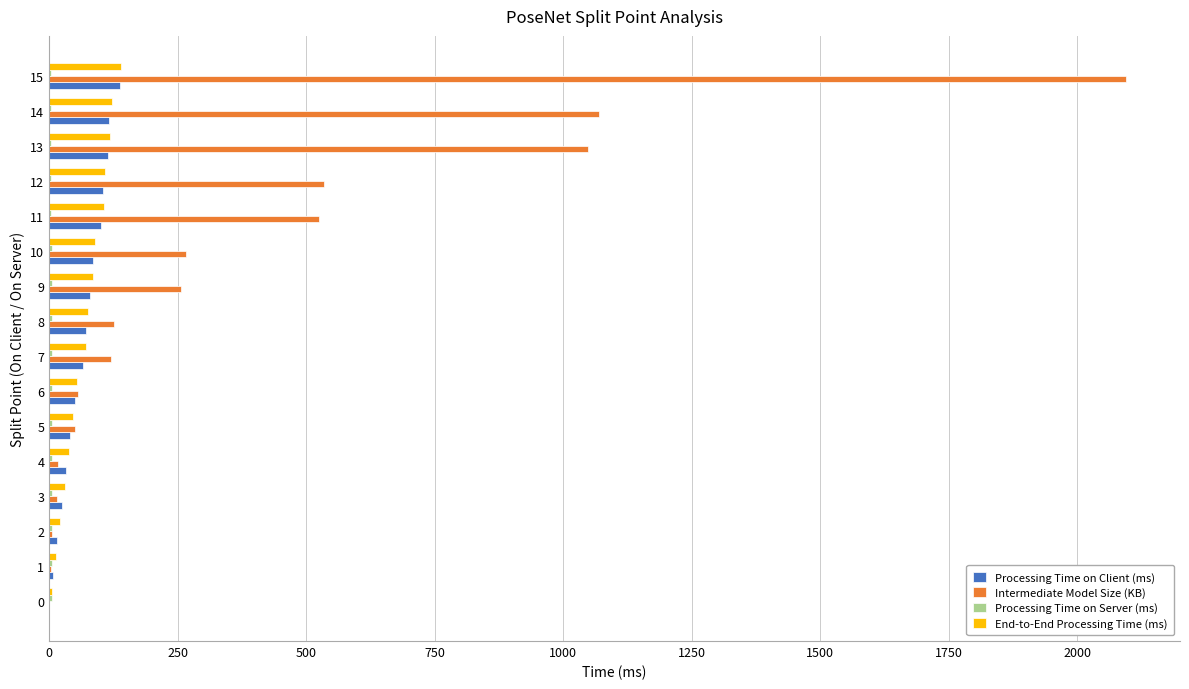

What is the sum of all End-to-End Processing Time (ms) values?

1126.5